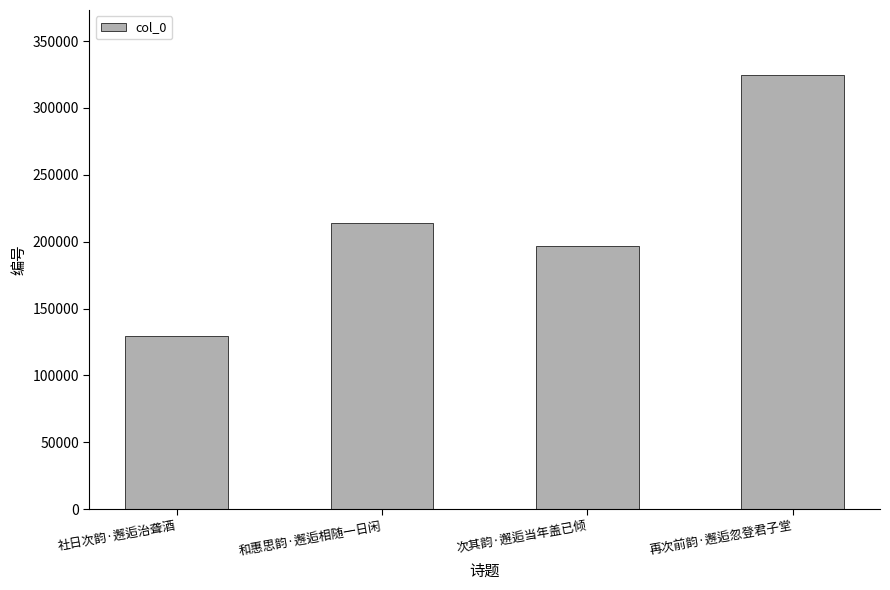

Which category has the highest value across all series?

再次前韵·邂逅忽登君子堂